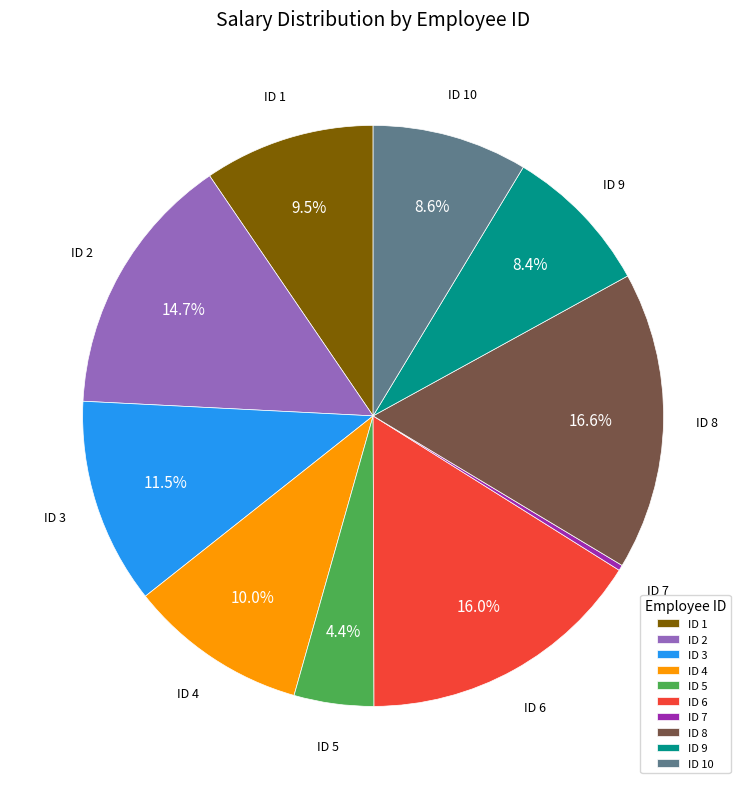

Which has a higher value, ID 10 or ID 6?

ID 6